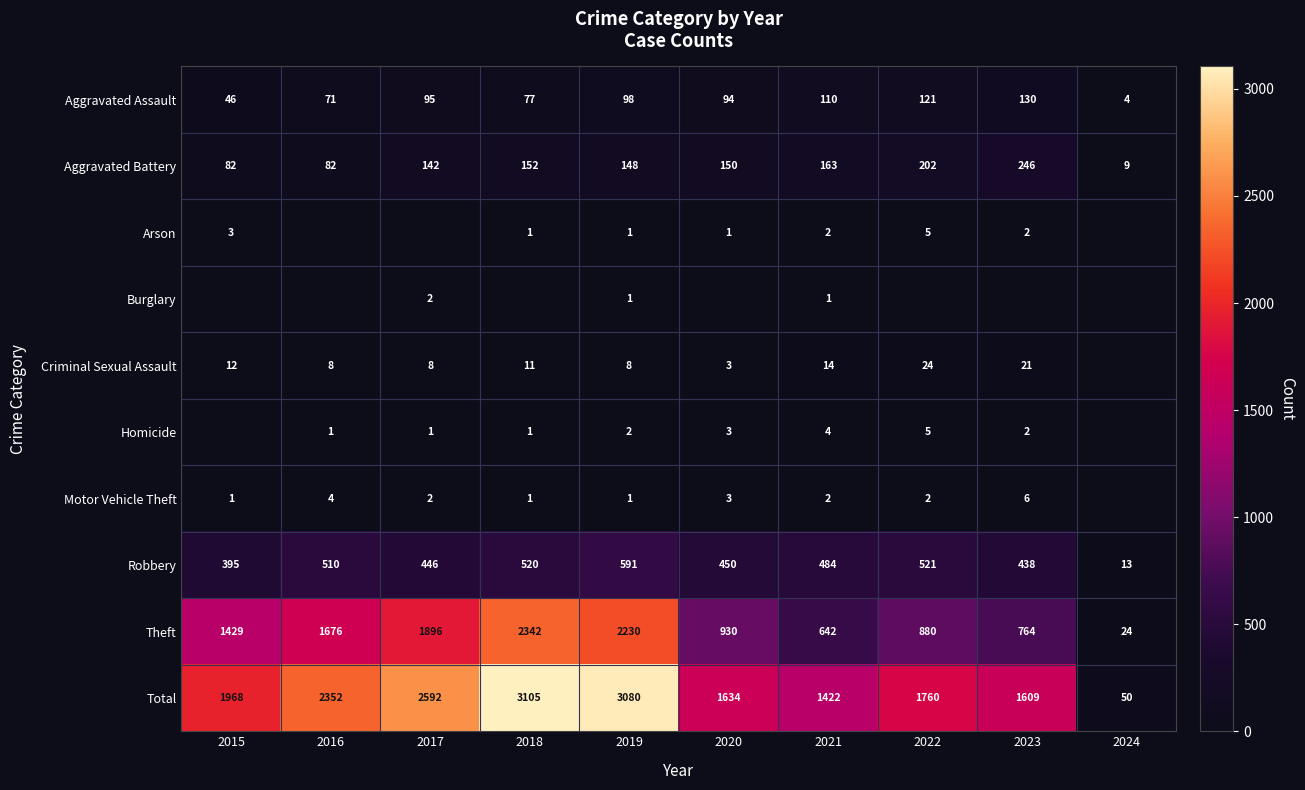

What is the lowest value of the Robbery series?

13